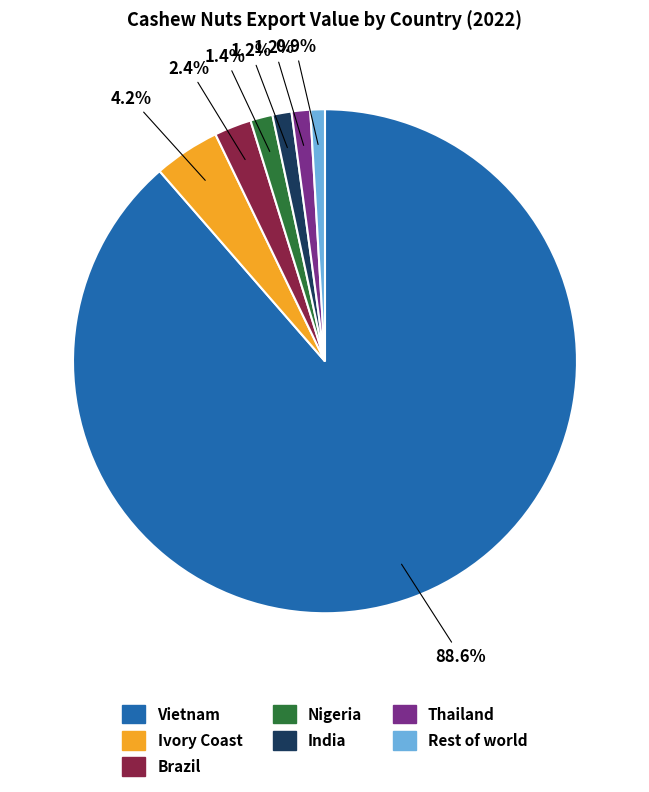

How much of the chart is everything except India?

98.8%